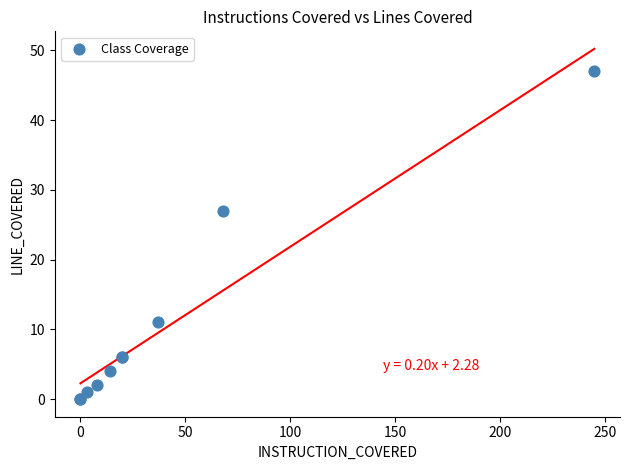

What Y value in the scatter plot is closest to 23?

27